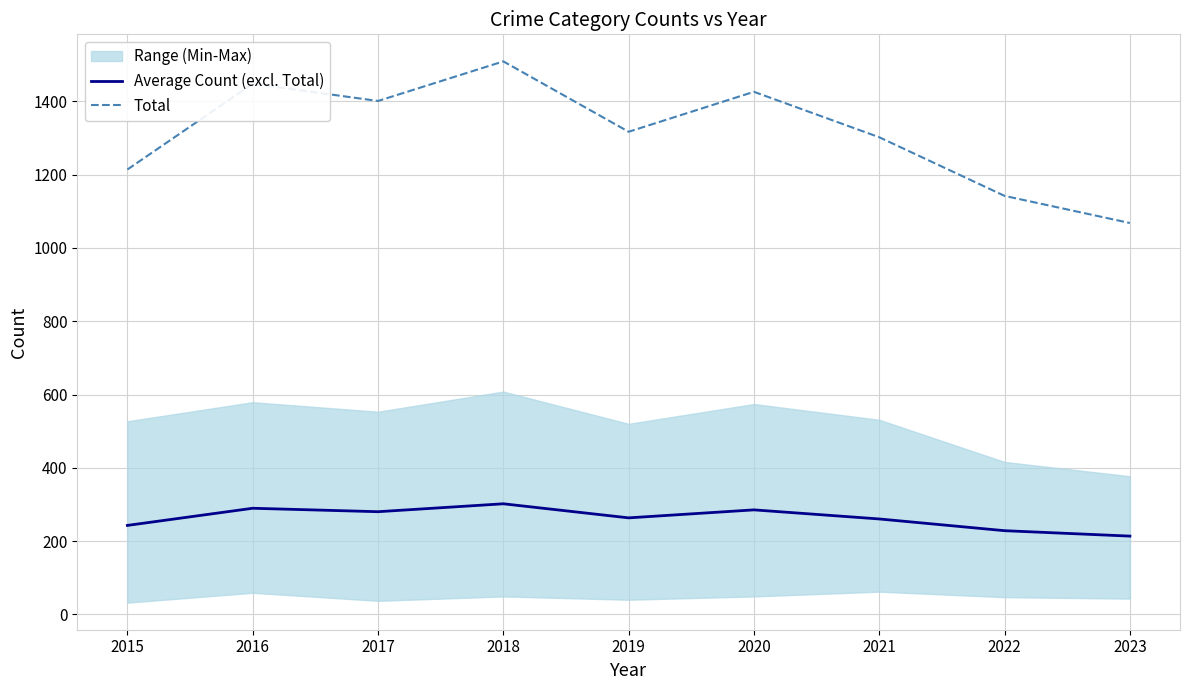

What is the total value across all series at 2015?

1456.8